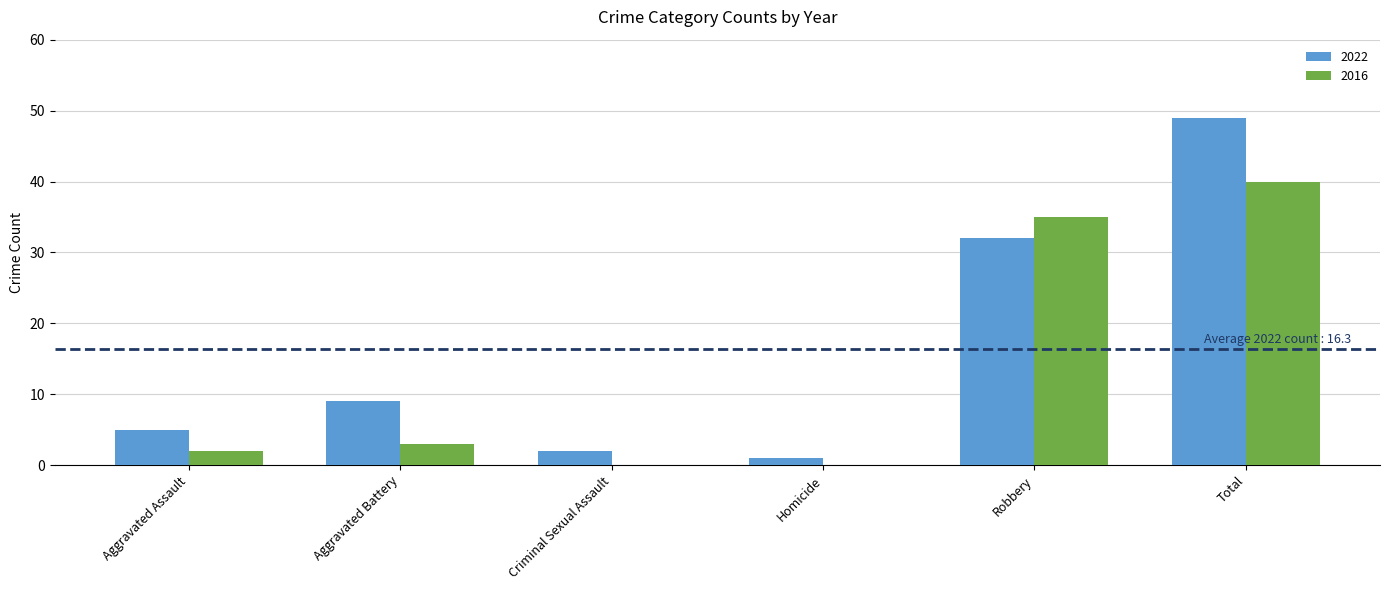

How many series are shown in this chart?

2